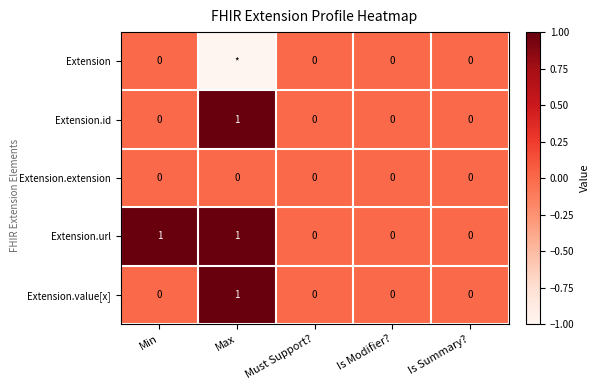

Is the value of Extension at Is Summary? greater than the value of Extension.url at Max?

No